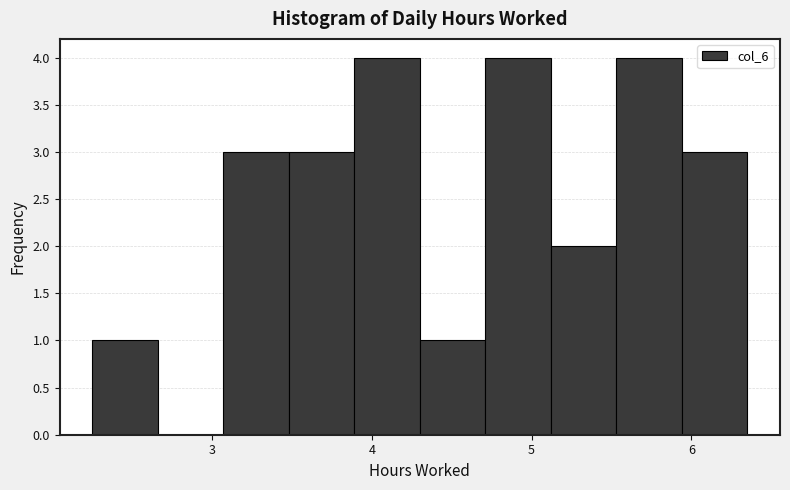

Reading left to right, transcribe this chart: for each bar, give the range it covers on the x-axis and its height. Neither the bar edges nor the heights are printed on the chart, so give them approximately, as read against the axes.

2.25 to 2.66: 1
2.66 to 3.07: 0
3.07 to 3.48: 3
3.48 to 3.89: 3
3.89 to 4.30: 4
4.30 to 4.71: 1
4.71 to 5.12: 4
5.12 to 5.53: 2
5.53 to 5.94: 4
5.94 to 6.35: 3